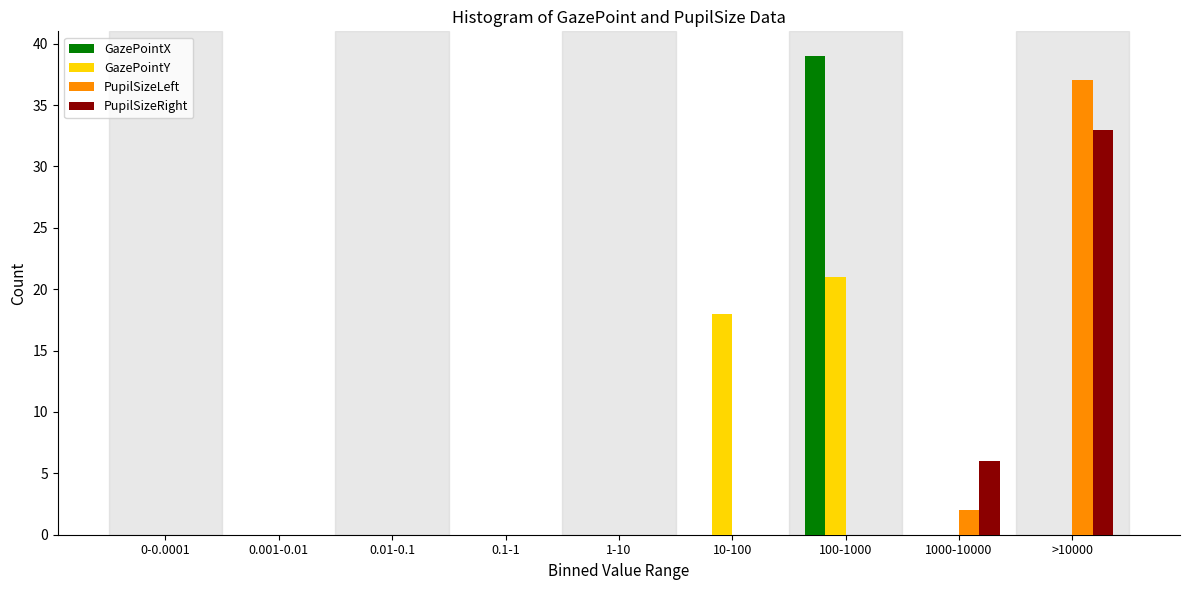

Where is PupilSizeRight nearest to the value 16?

1000-10000